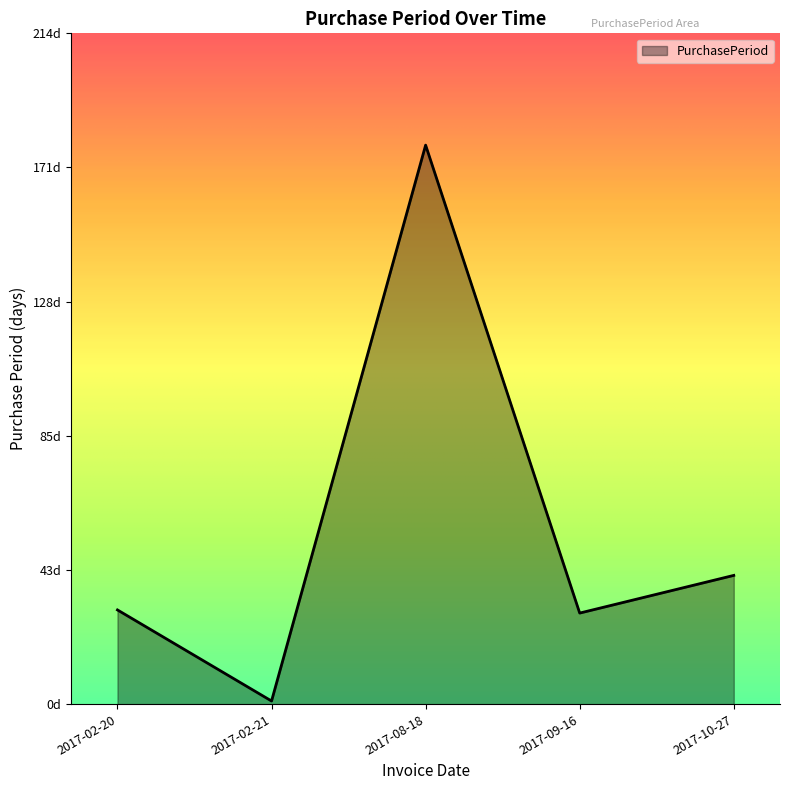

What is the ratio of the value at 2017-09-16 to the value at 2017-02-20?

1.0